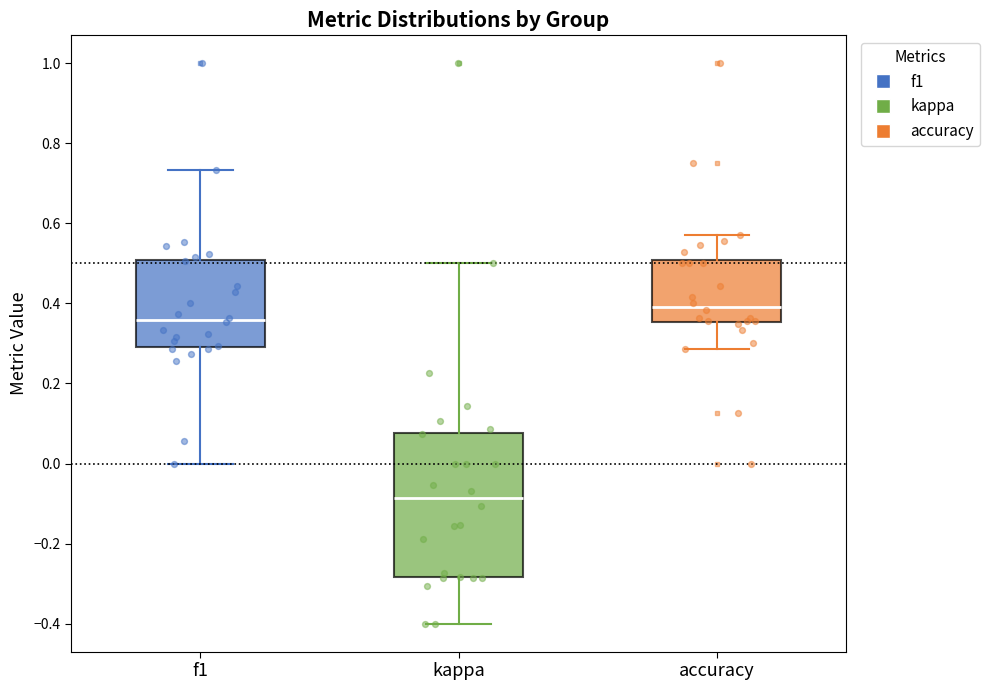

Which box's median line is the lowest?

kappa